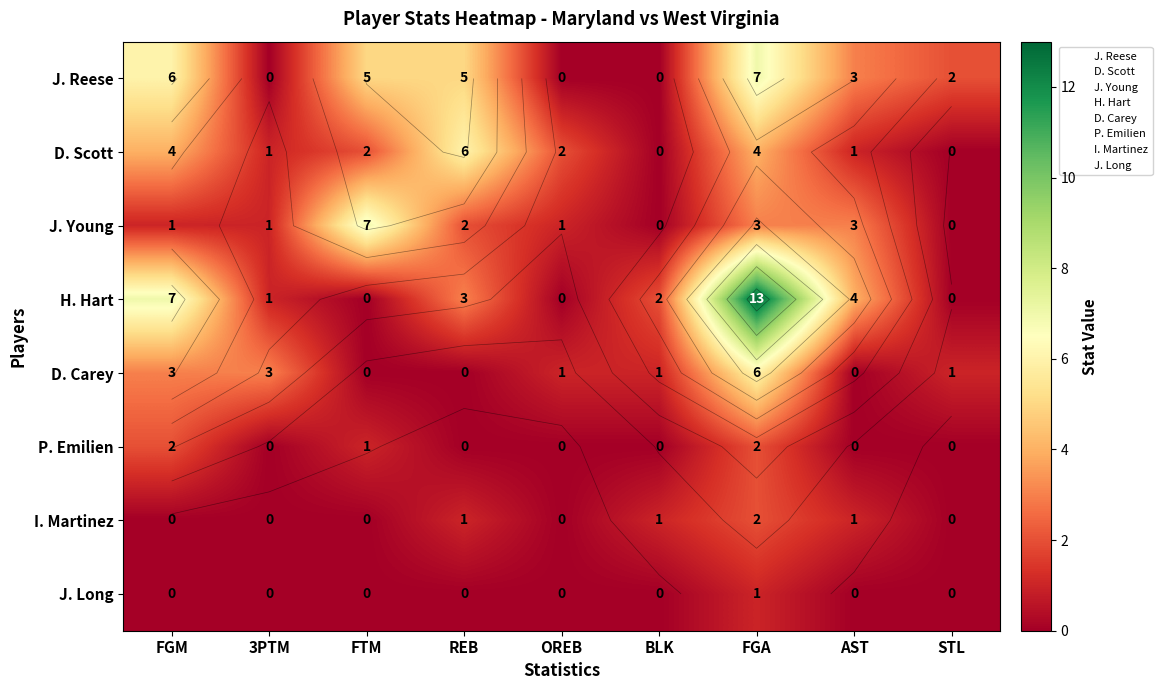

Rank the series by their maximum value, from lowest to highest.

J. Long, P. Emilien, I. Martinez, D. Scott, D. Carey, J. Reese, J. Young, H. Hart